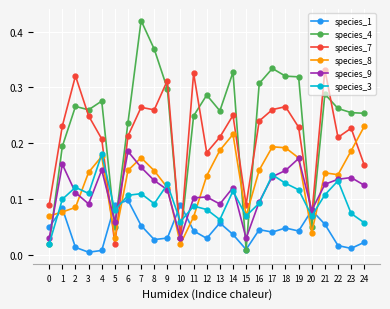

How many intersections are there between species_1 and species_7?

6